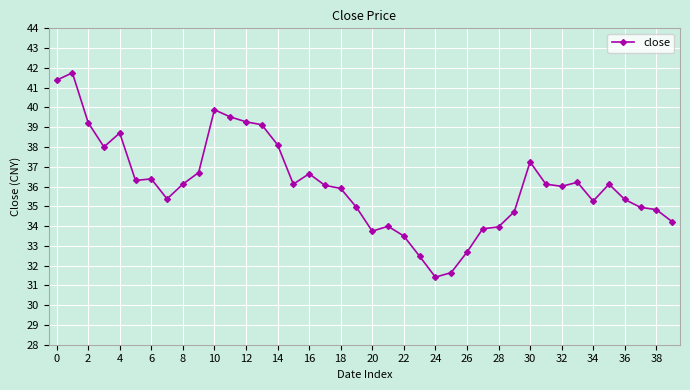

Count the number of categories in the chart.

40